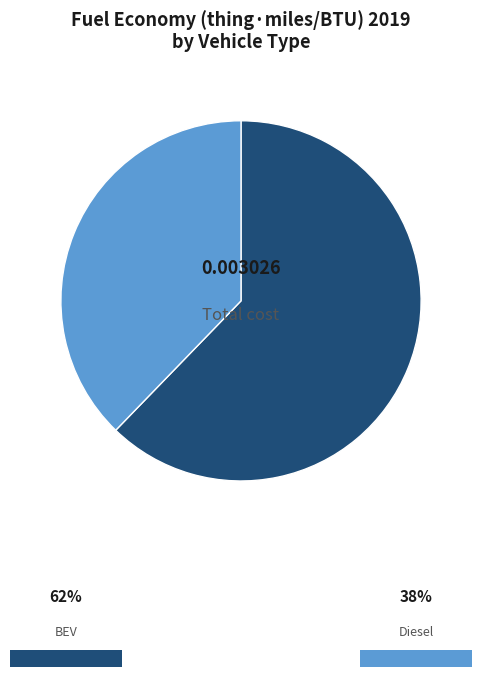

Is there a majority slice in this chart?

Yes